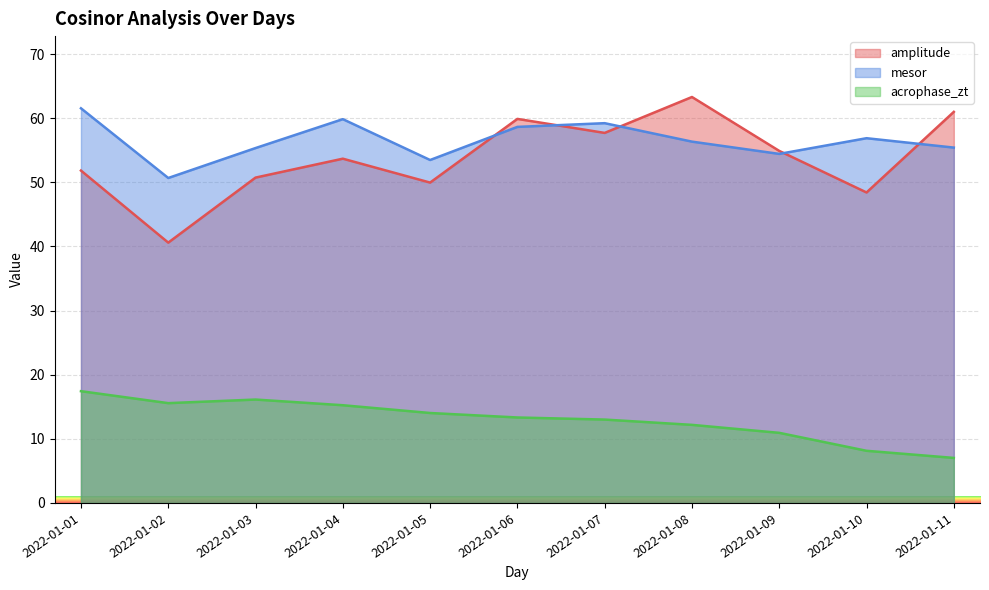

After their last crossing, which series has the higher values: amplitude or mesor?

amplitude